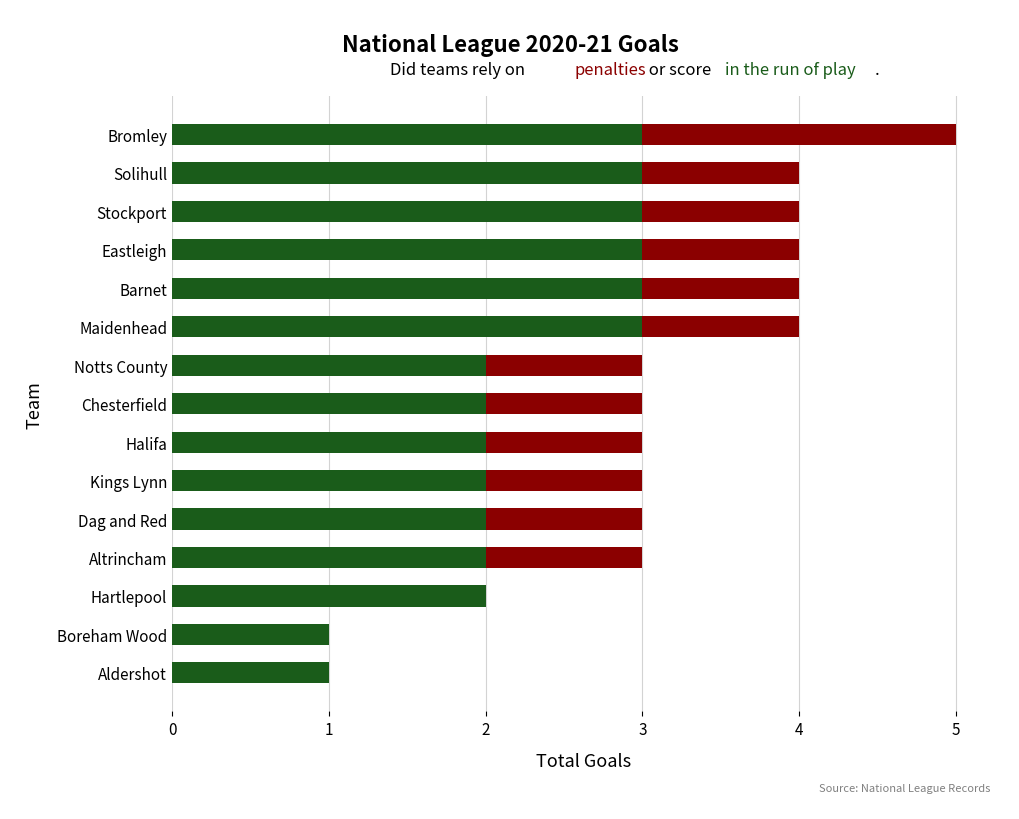

Count the number of data series in this chart.

2